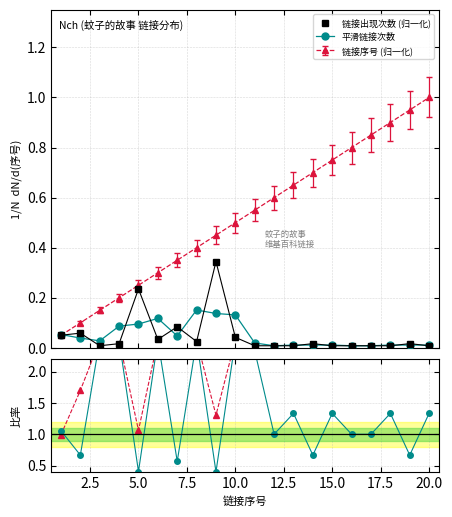

What is the value of the 链接序号 (归一化) point at the 20th from the left?

1.0